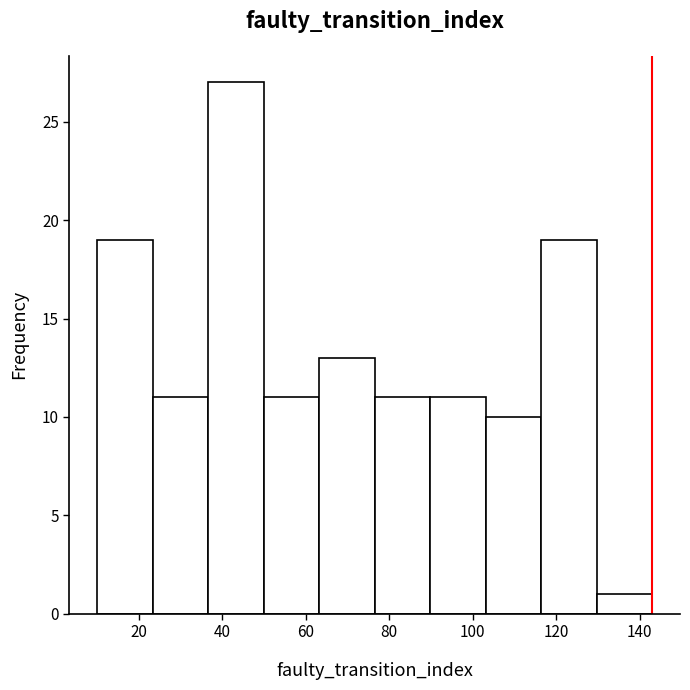

Over which range of the x-axis is the bar tallest?

36 to 50